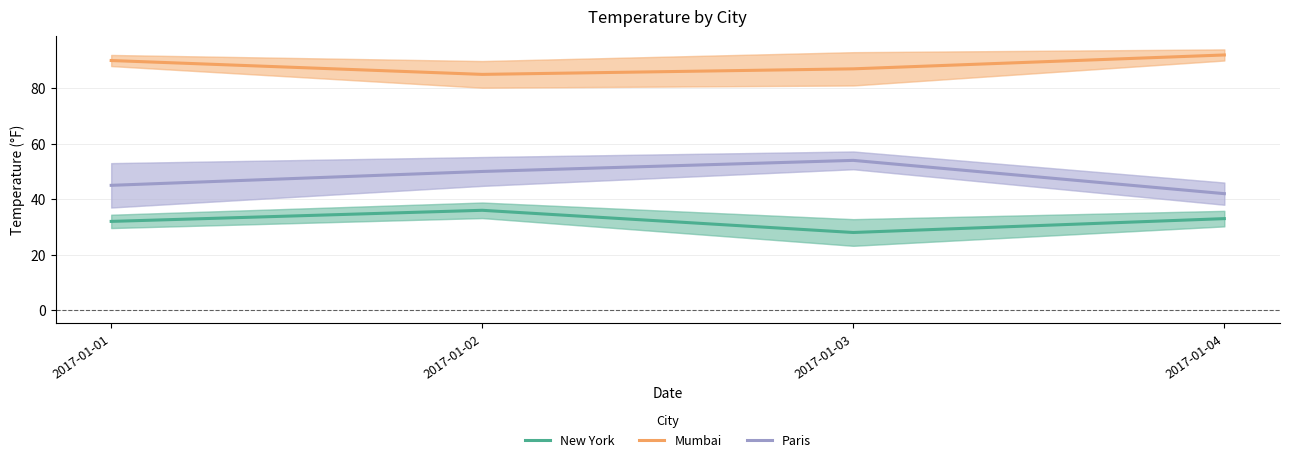

What is the greatest value displayed?

92